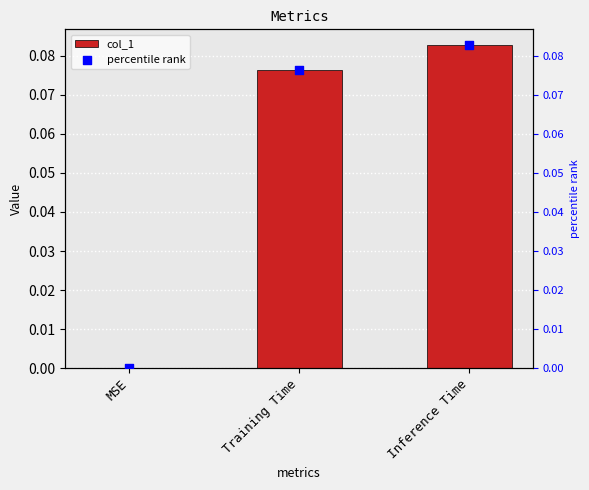

Which series contains the lowest Y value?

col_1